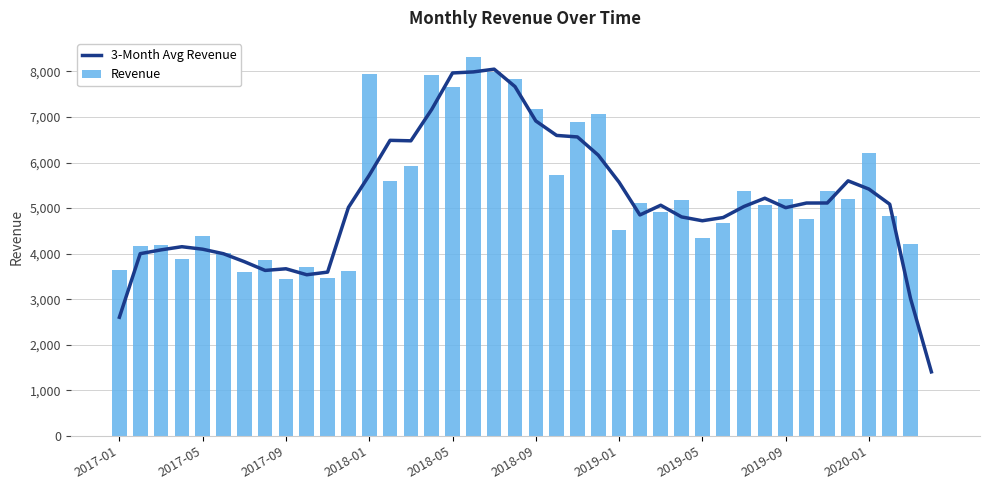

The value of 3-Month Avg Revenue at 2018-05 is 5319.3. True or false?

False